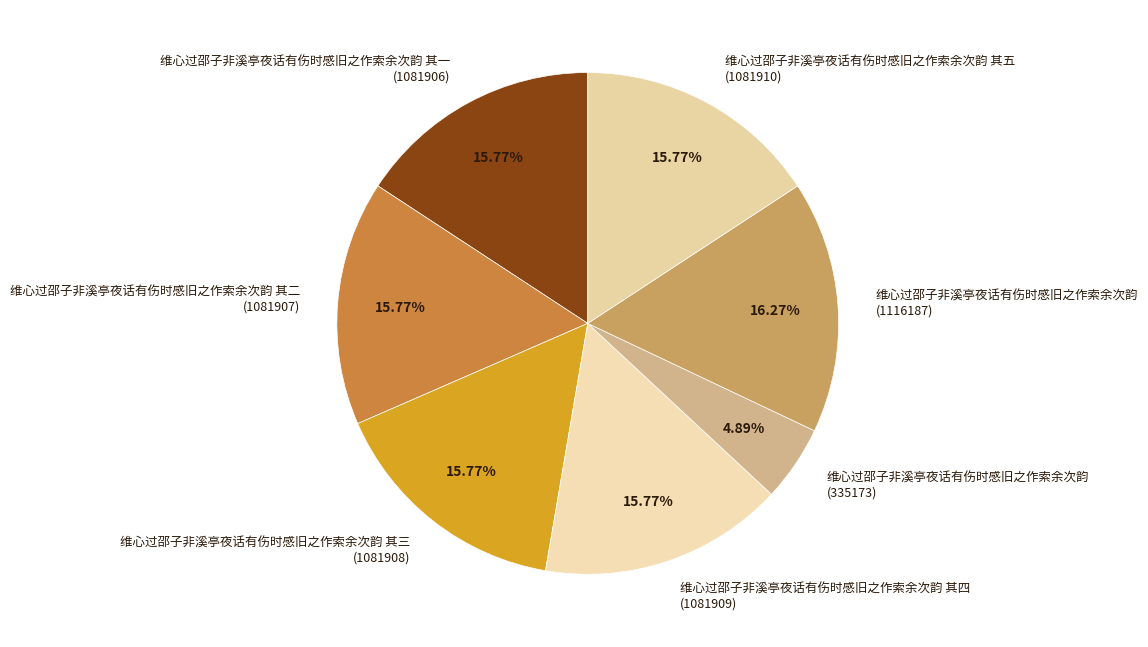

Which has a higher value, 维心过邵子非溪亭夜话有伤时感旧之作索余次韵 (335173) or 维心过邵子非溪亭夜话有伤时感旧之作索余次韵 其三 (1081908)?

维心过邵子非溪亭夜话有伤时感旧之作索余次韵 其三 (1081908)